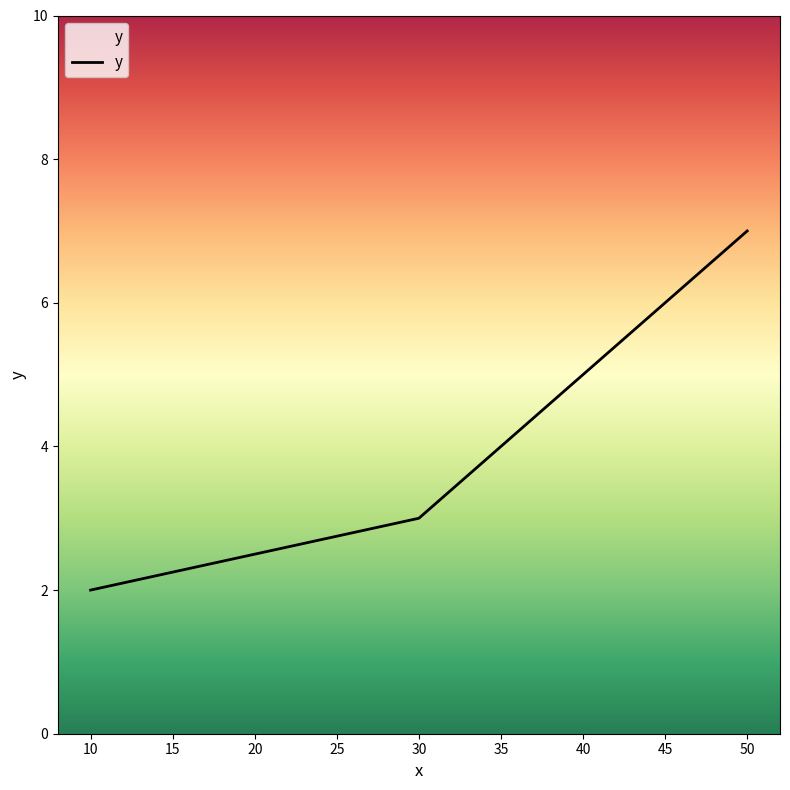

Between 30 and 50, which is larger?

50